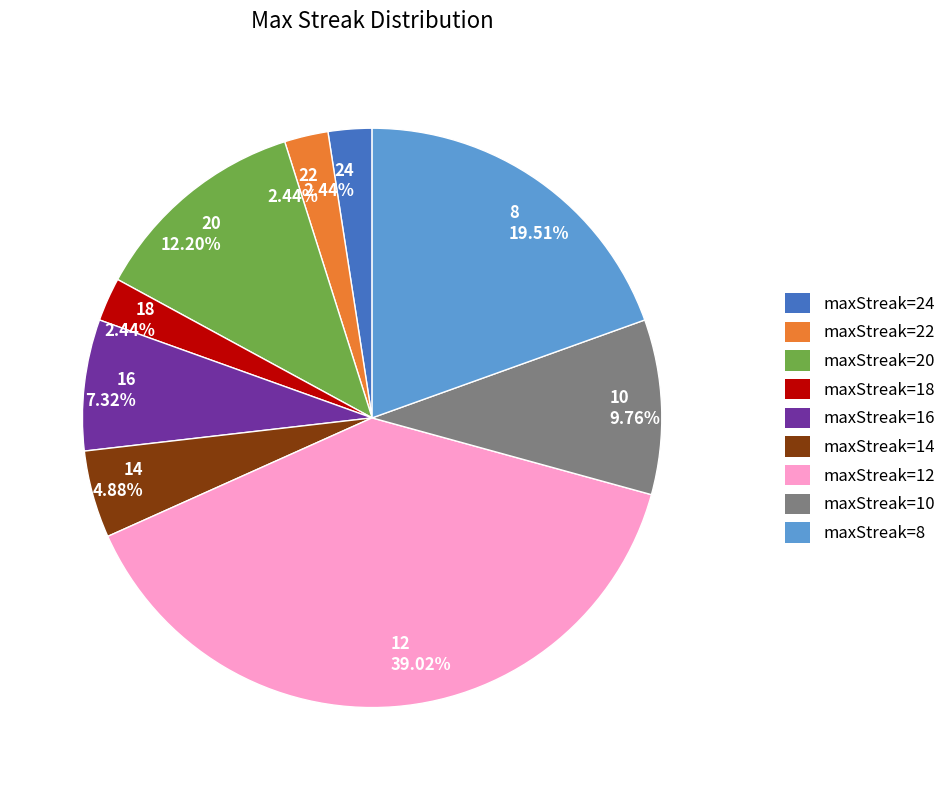

Which category has the biggest portion of the pie?

12